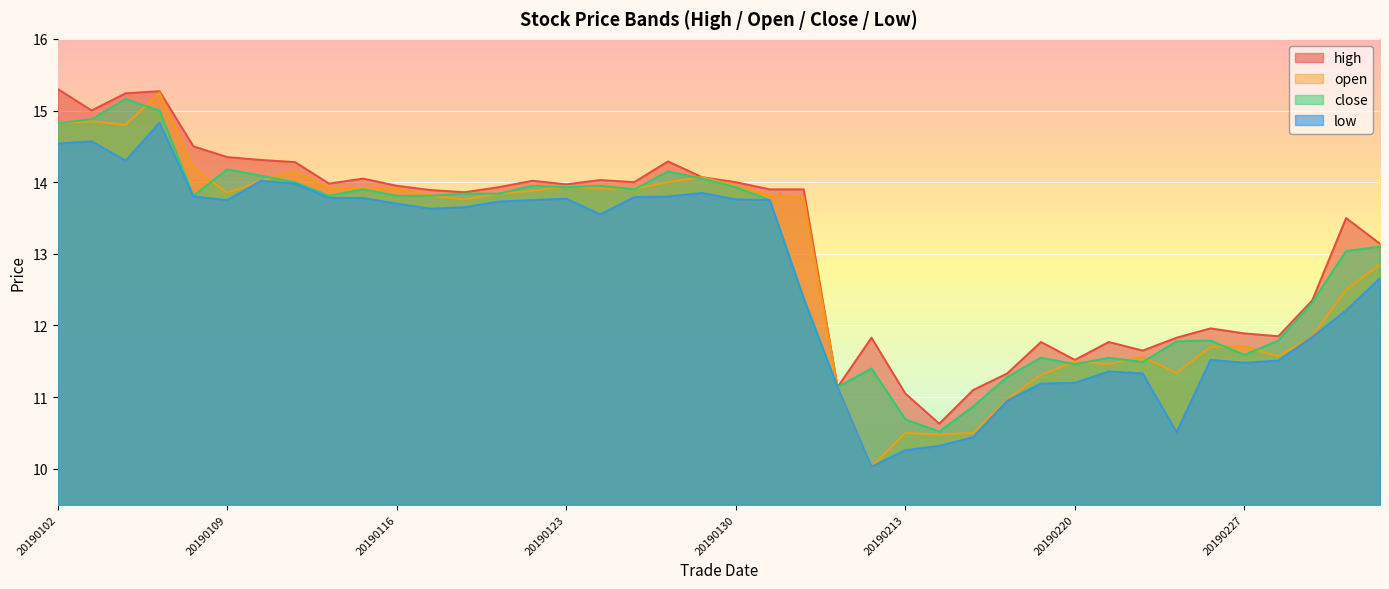

In high, how many points are lower than both neighbors (excluding endpoints)?

10